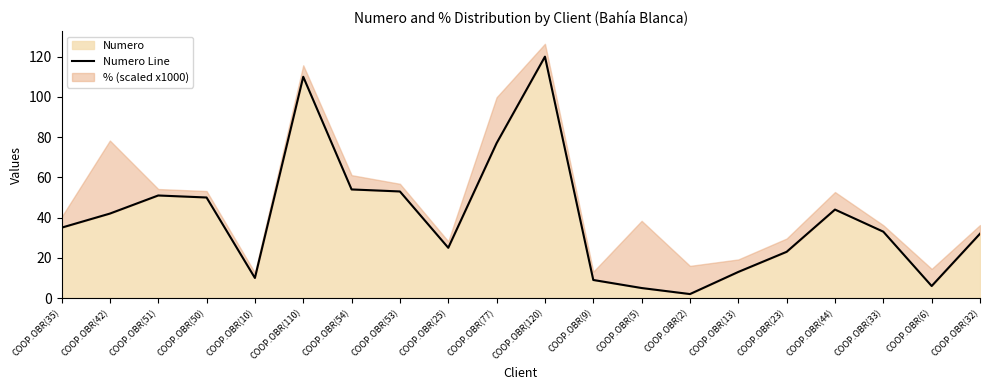

Where is the first local maximum?

COOP.OBR(51)